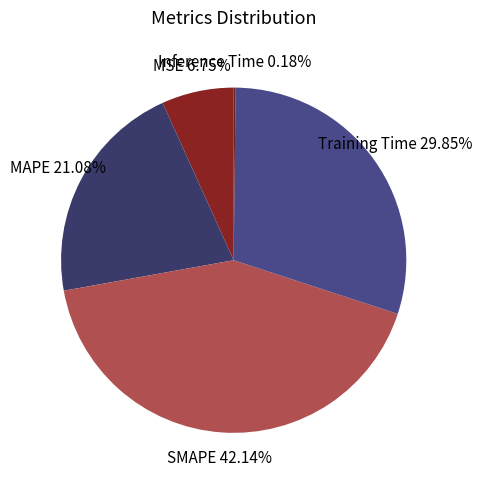

What is the total percentage of MSE and MAPE?

27.8%